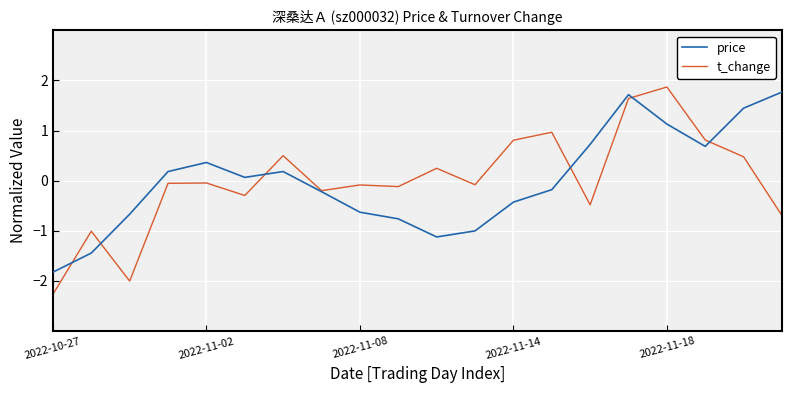

How many distinct data groups are displayed?

2